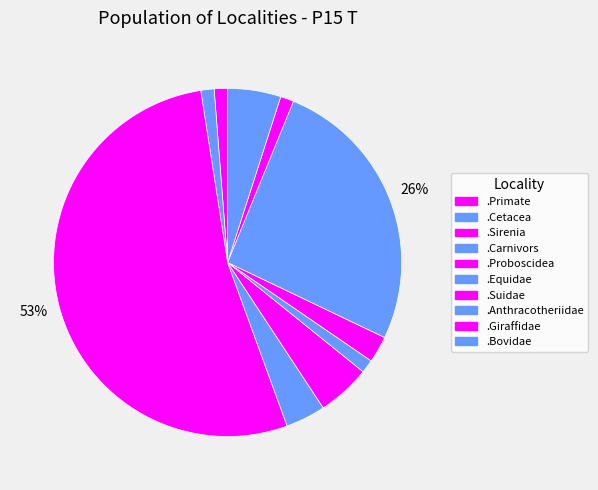

The .Giraffidae slice represents 1% of the pie. True or false?

True